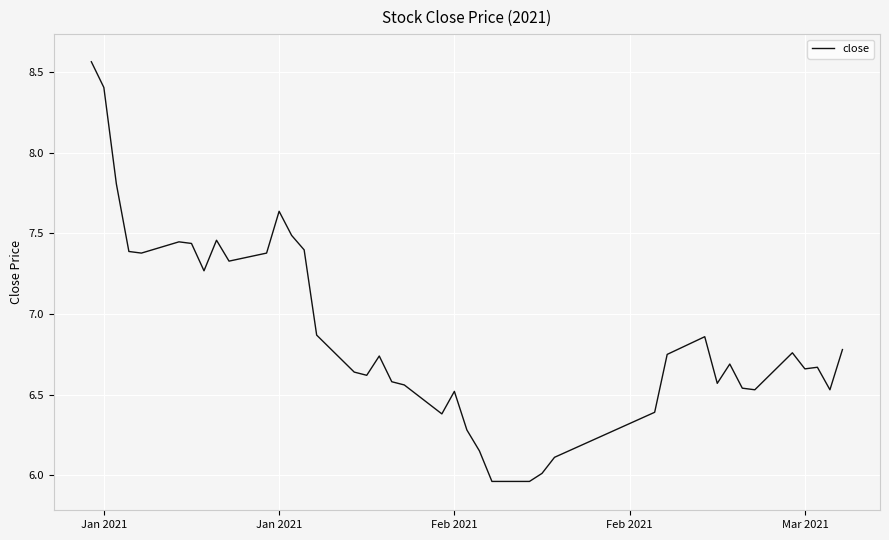

What is the difference between the maximum and minimum values?

2.6